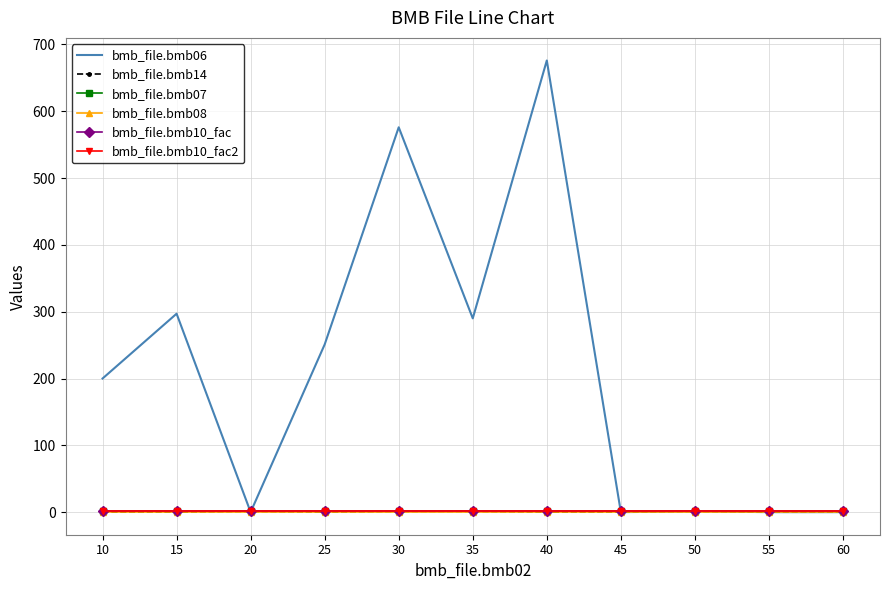

How many lines are shown in the chart?

6